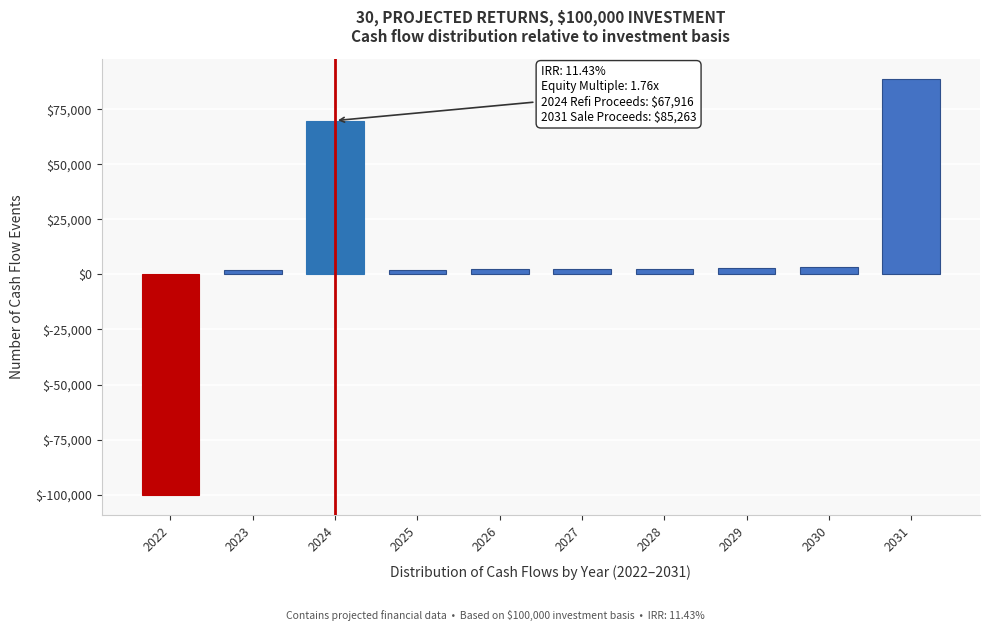

What is the sum of all values?

76070.5